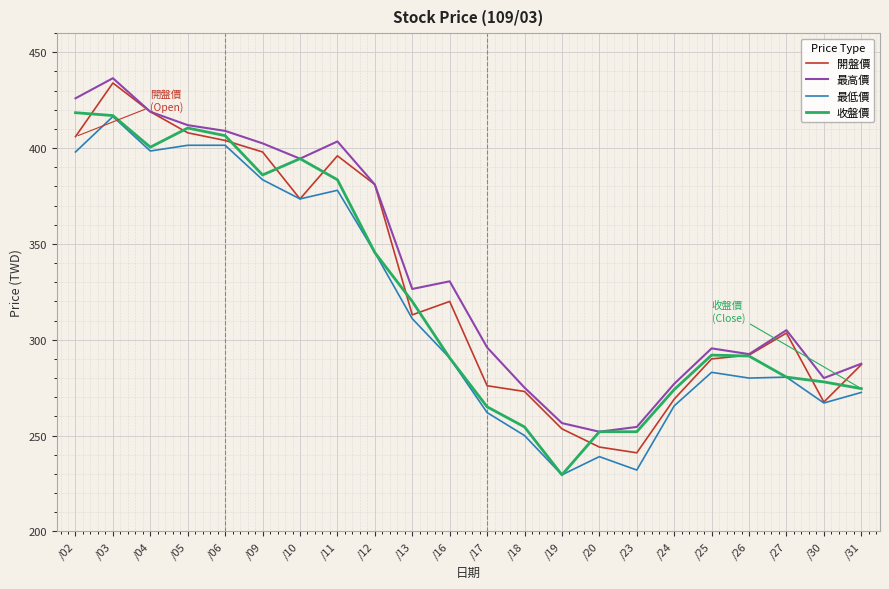

Is the value of 開盤價 at /05 greater than the value of 最低價 at /13?

Yes